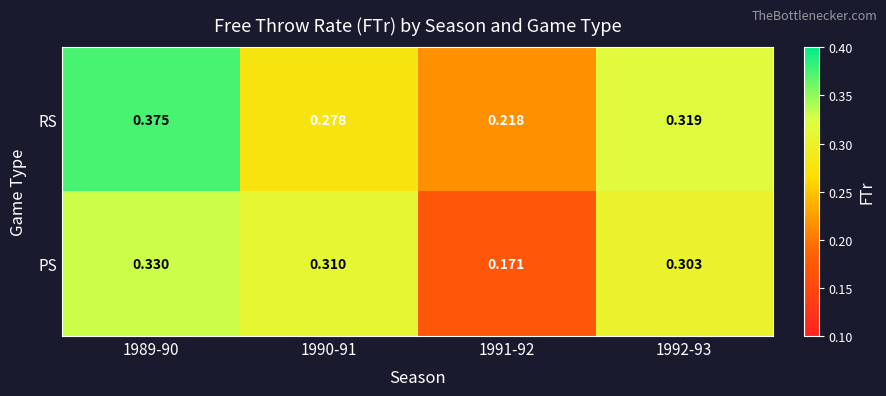

Which series has the largest total across all categories?

RS